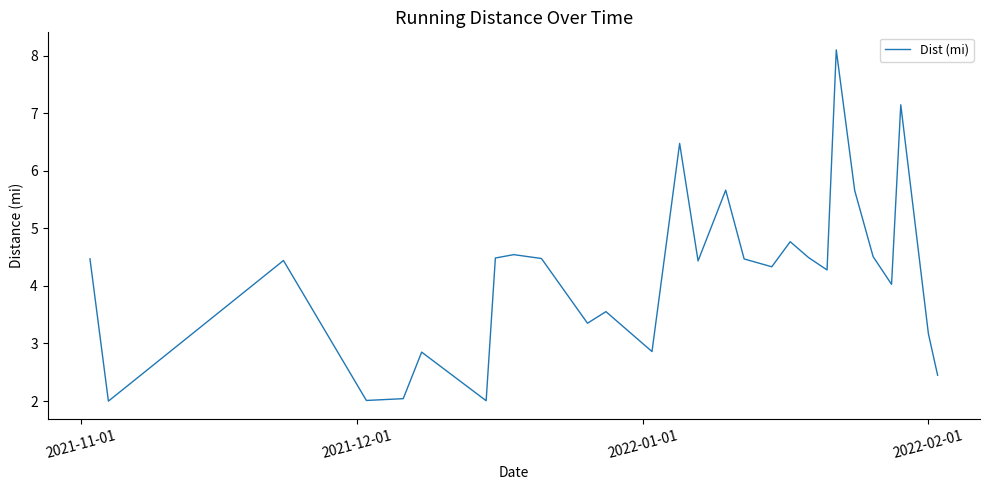

What is the difference between the maximum and minimum values?

6.1